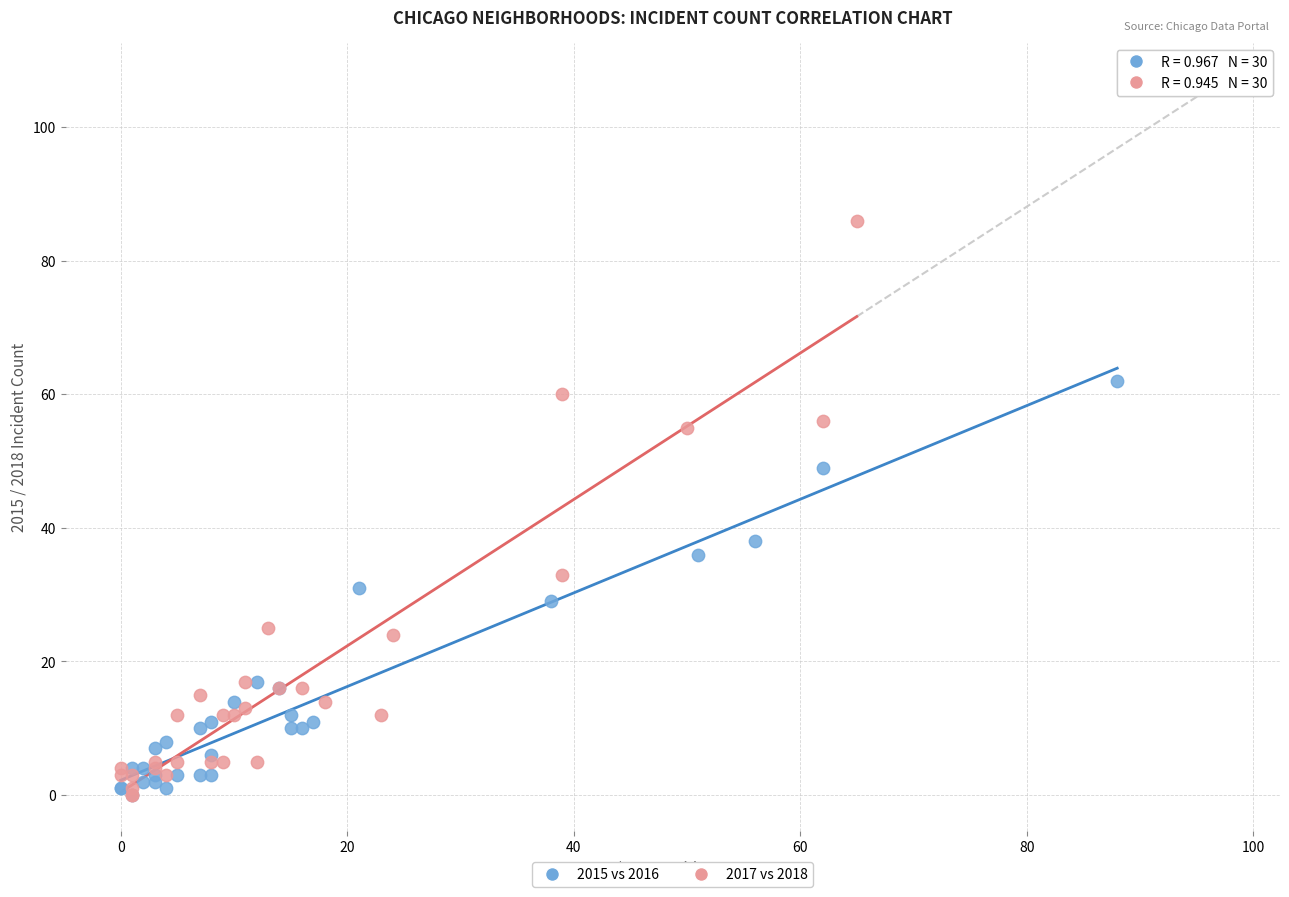

Which series has the widest spread of Y values?

2017 vs 2018